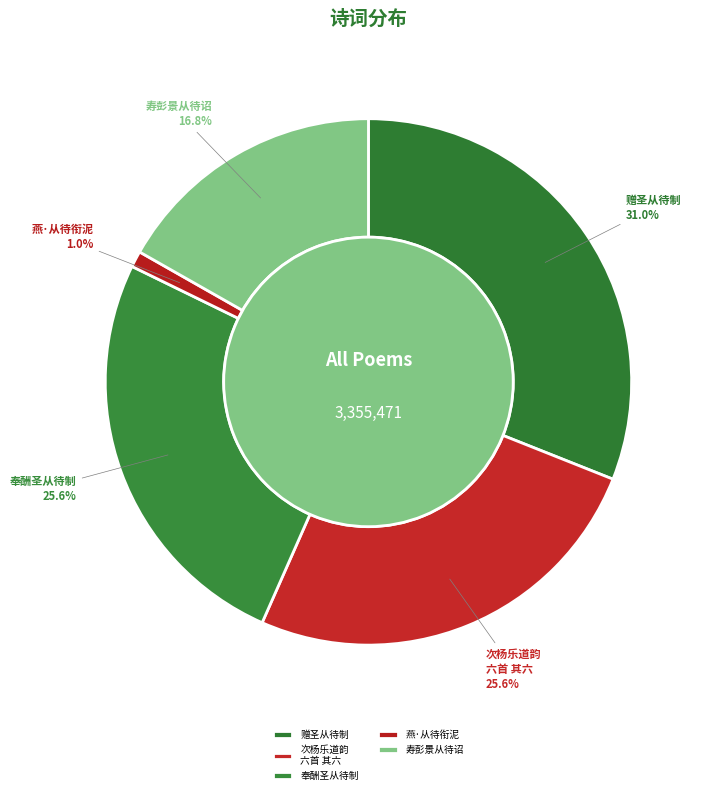

How many segments does this pie chart have?

5